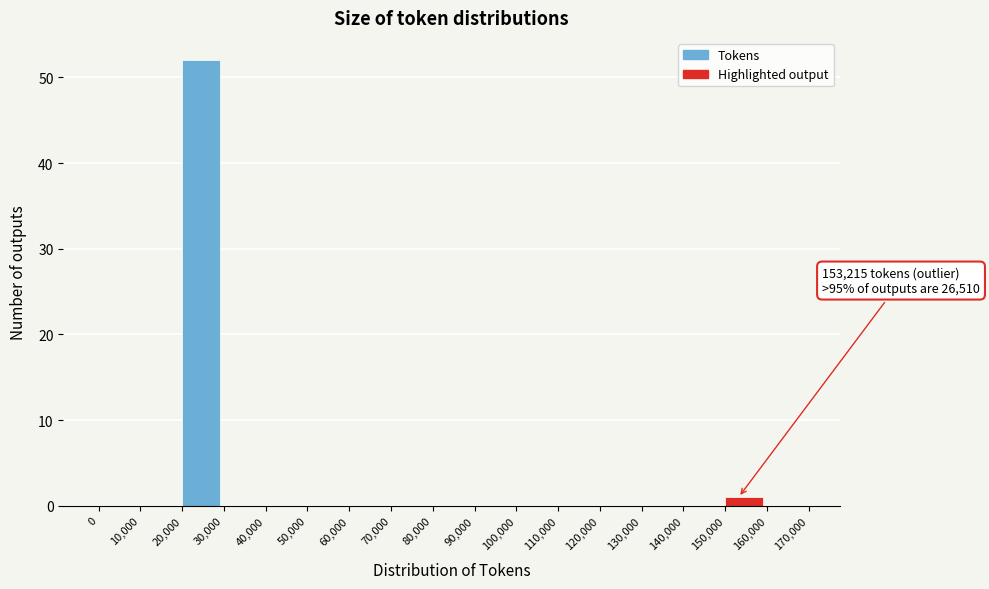

Which range on the x-axis has the tallest bar?

20,000 to 30,000